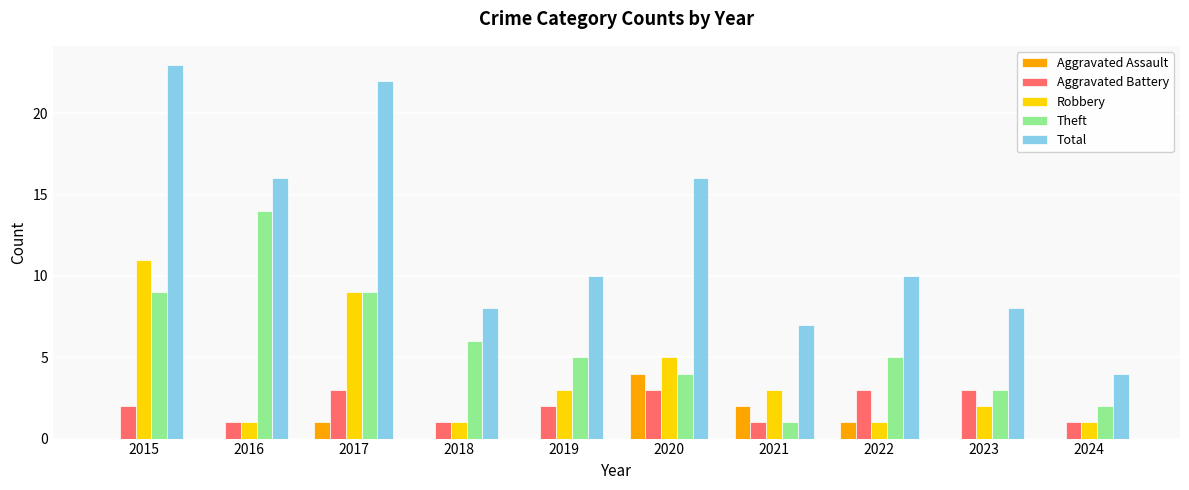

The Total series shows 23 at 2015. True or false?

True